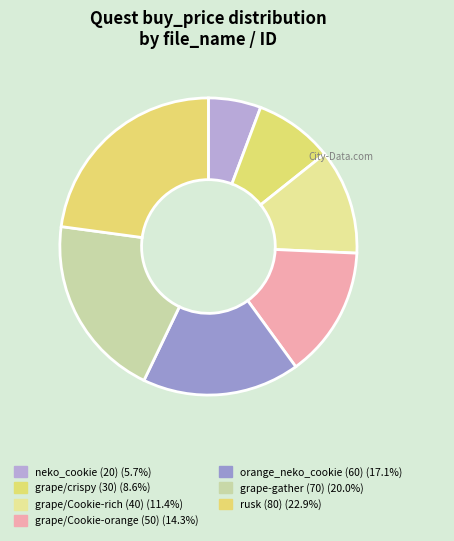

Rank the categories by value from lowest to highest.

neko_cookie (ID 0), grape (ID 1), grape (ID 2), grape (ID 3), orange_neko_cookie (ID 4), grape (ID 5), rusk (ID 6)